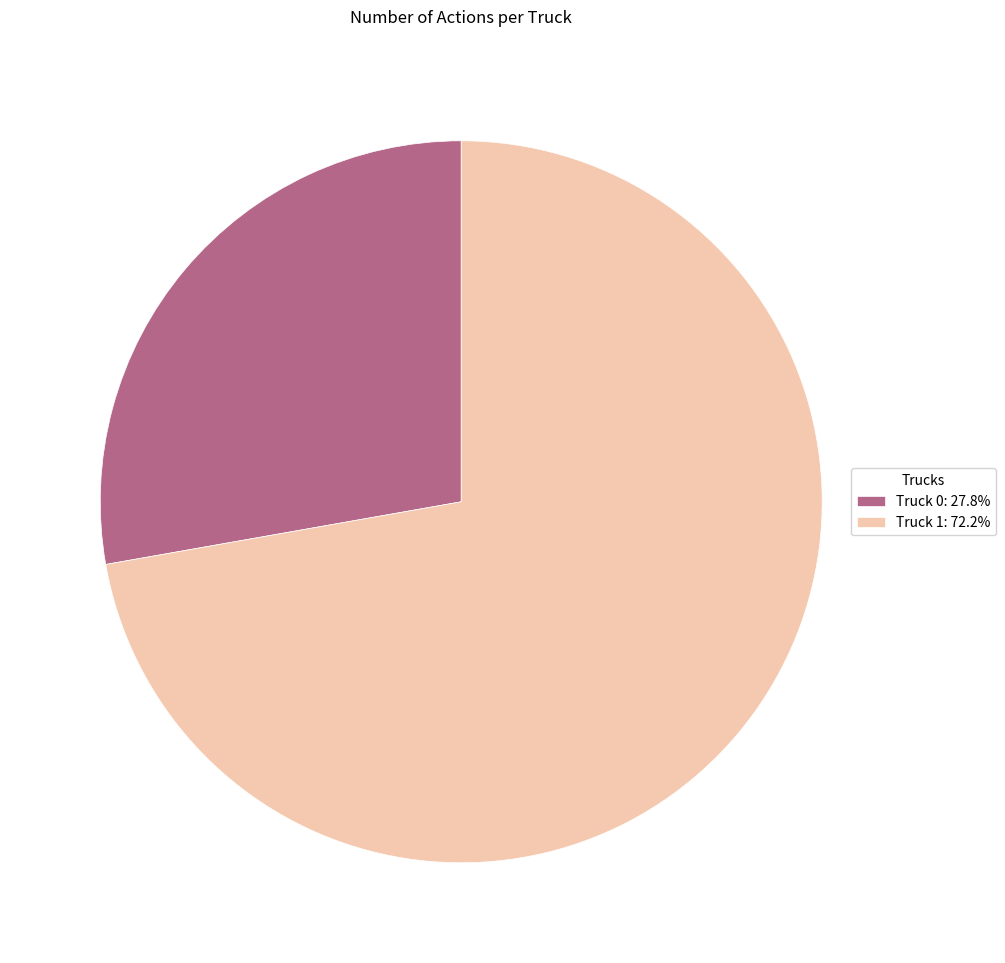

How many slices are in this pie chart?

2